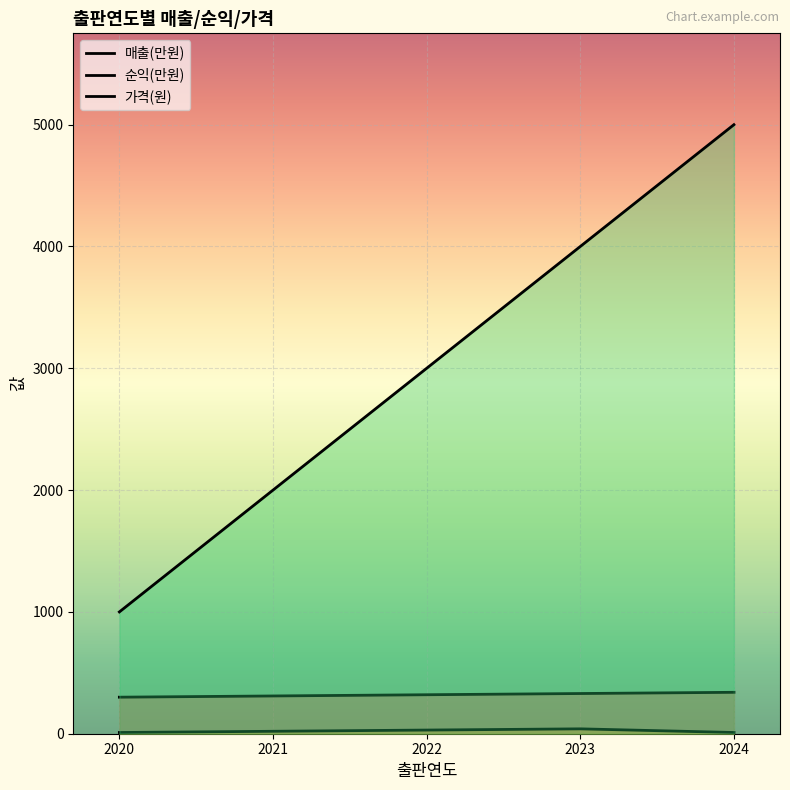

What is the total value across all series at 2022?

3350